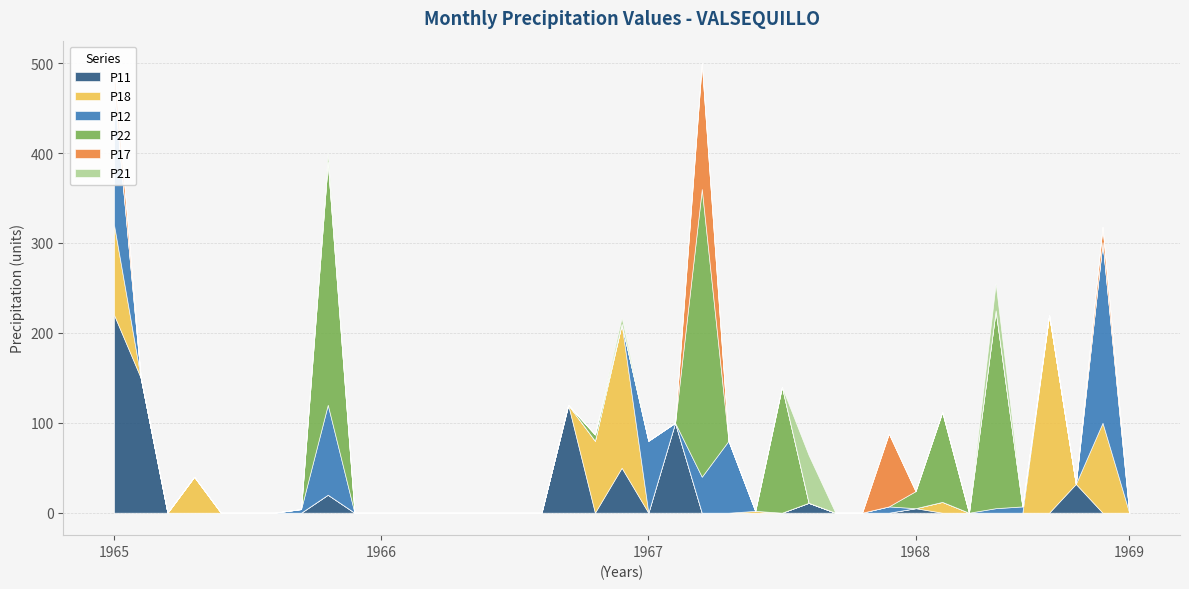

Is the value of P12 at 1966 greater than the value of P21 at 1968?

No